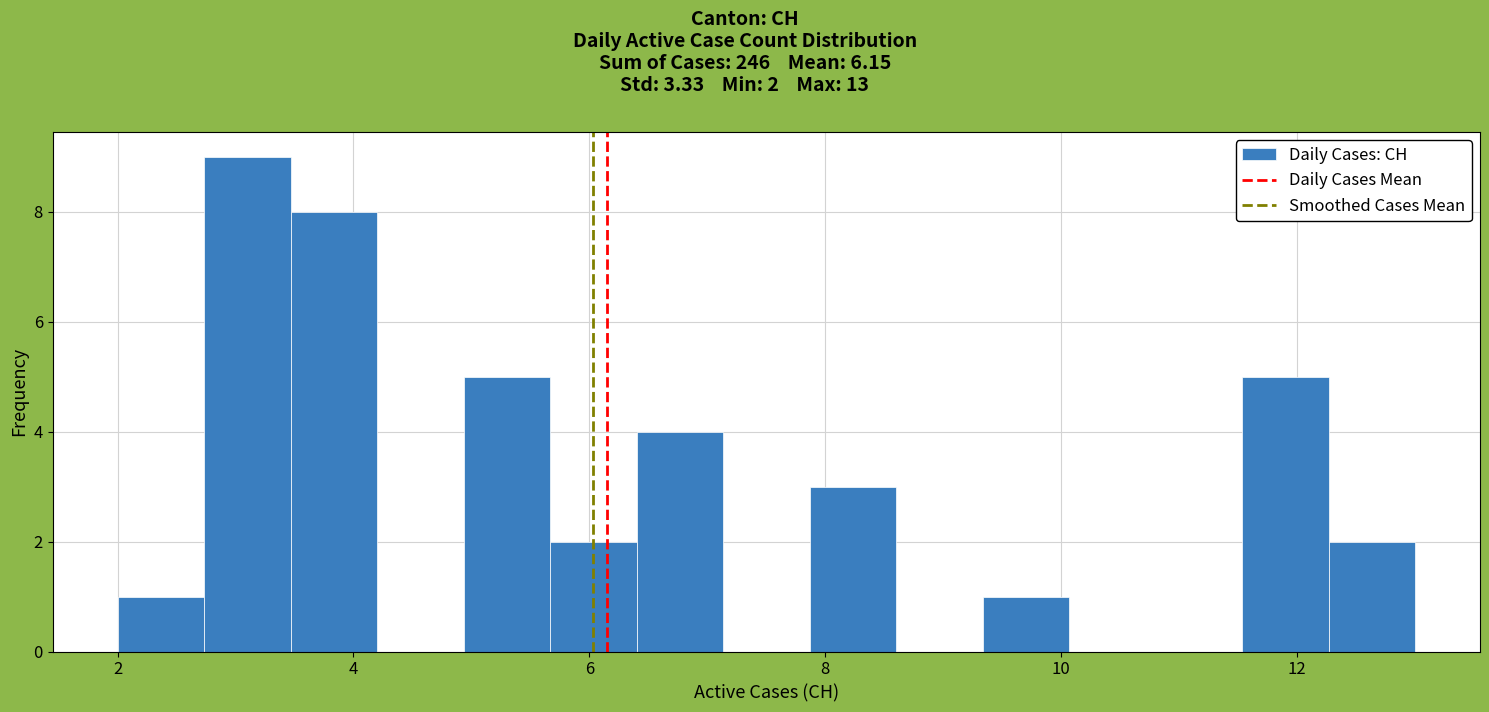

Around what value on the x-axis is the tallest bar? Give the approximate position of its centre, as read against the axis.

3.2